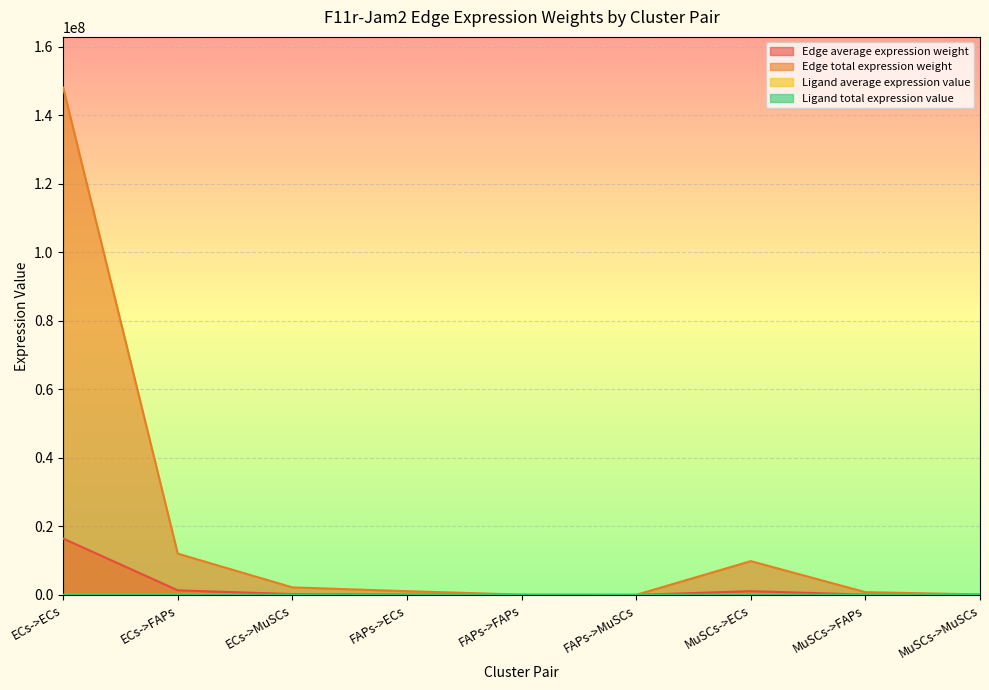

Which series changed the most between FAPs->FAPs and FAPs->MuSCs?

Edge total expression weight